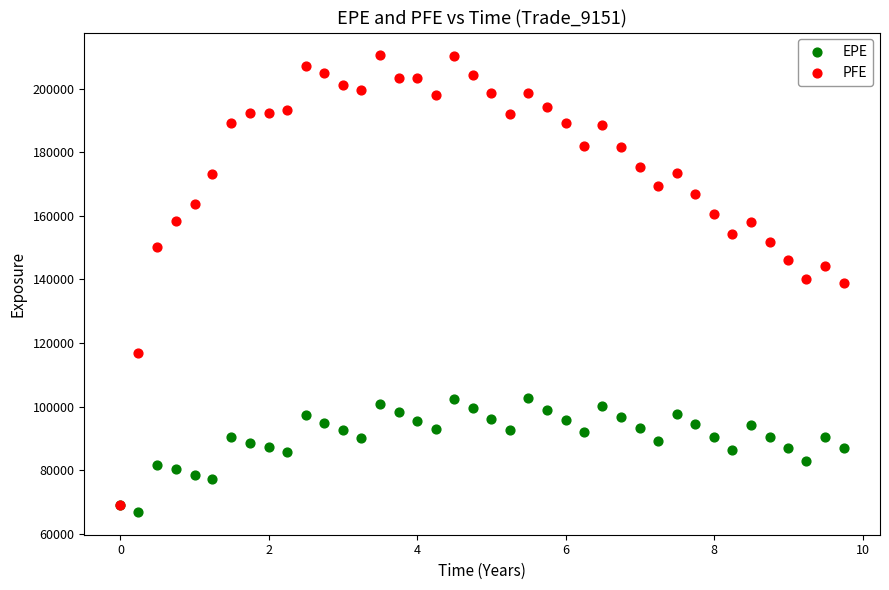

What are all the series names shown in the legend?

EPE, PFE